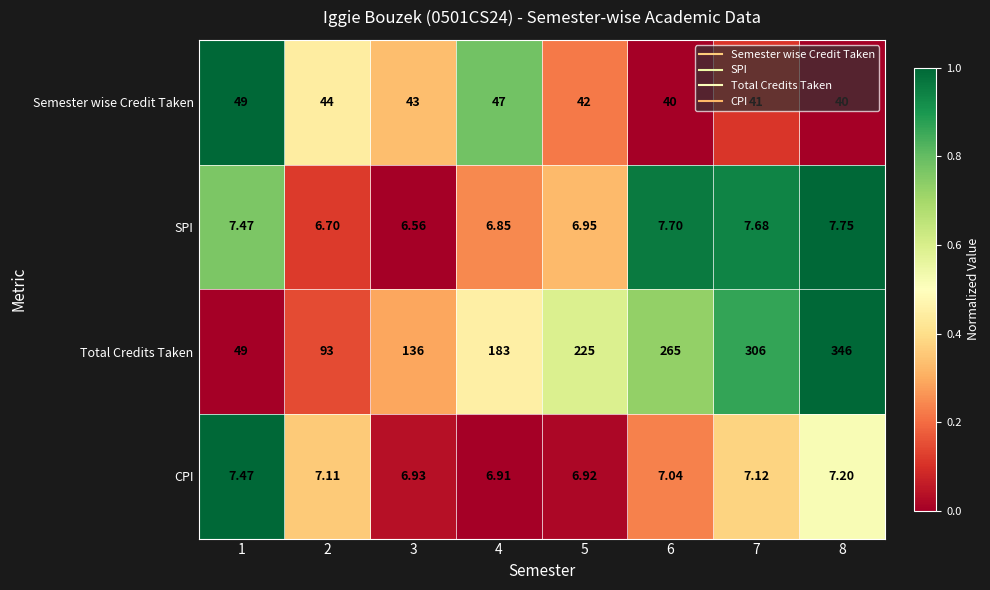

How many values in the Total Credits Taken series are below 225?

4